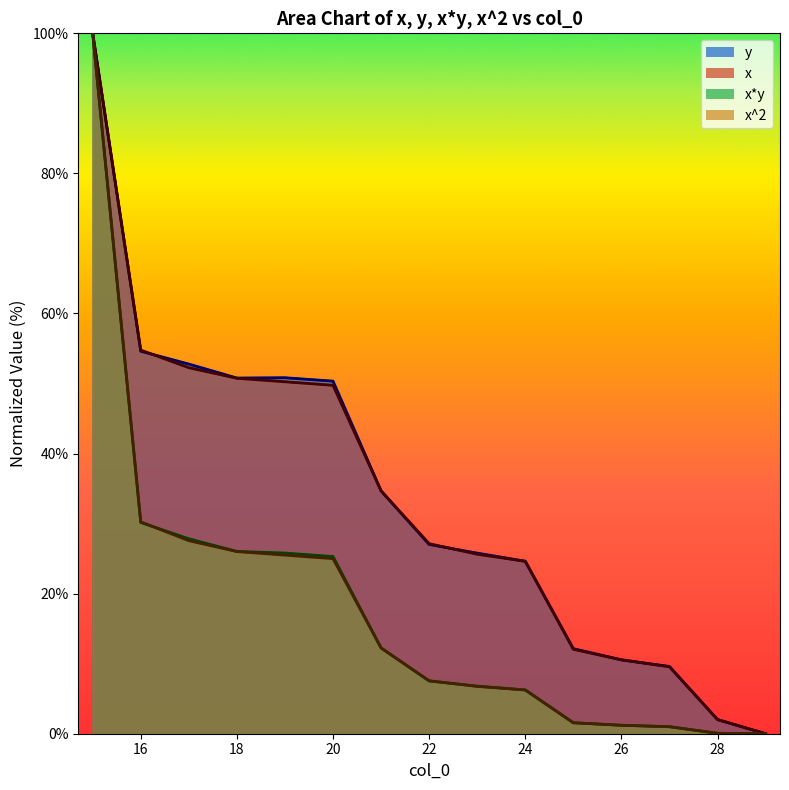

At which label does x*y reach its peak?

15